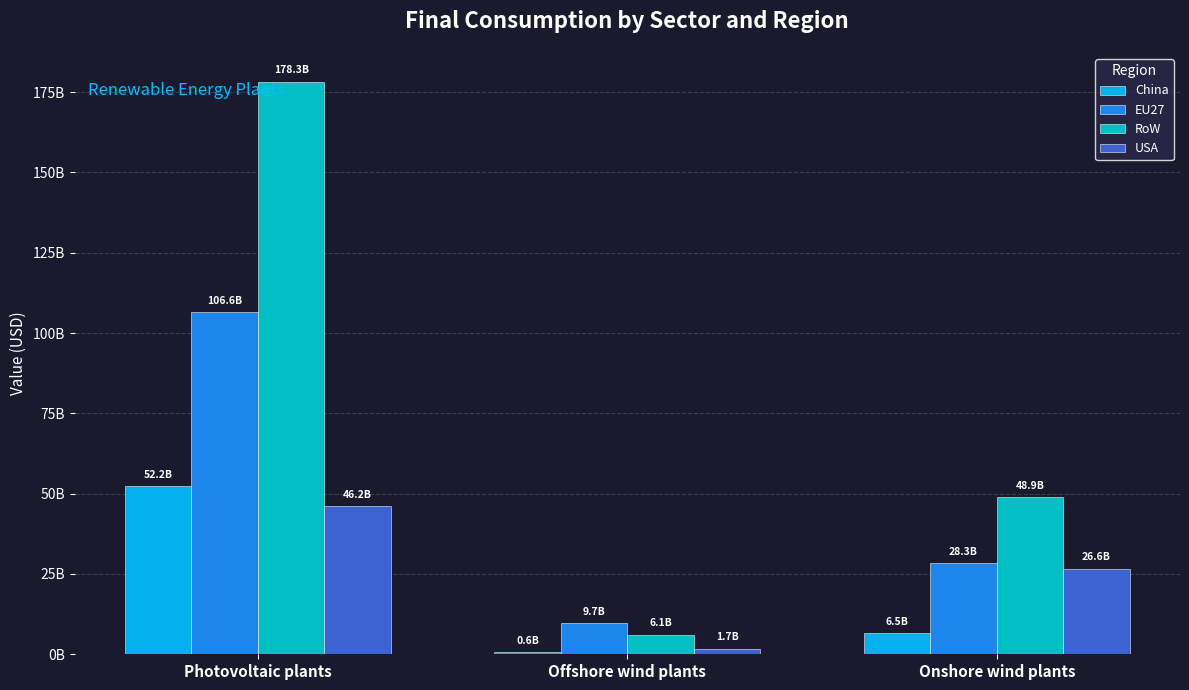

Are the bars grouped side by side (vs. stacked)?

Yes